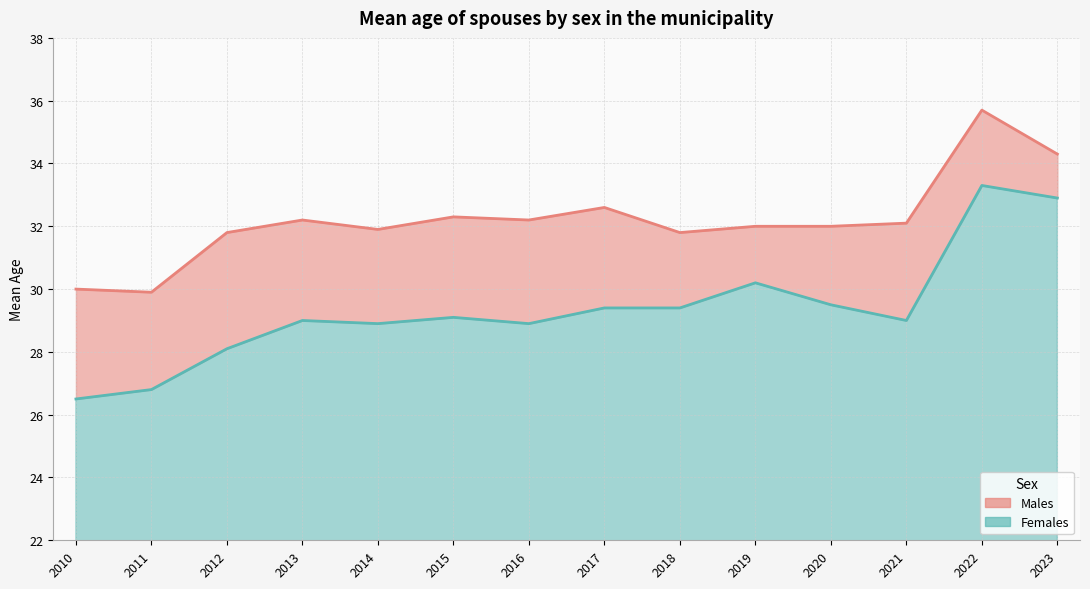

True or false: Males has a value of 11.4 at 2014.

False